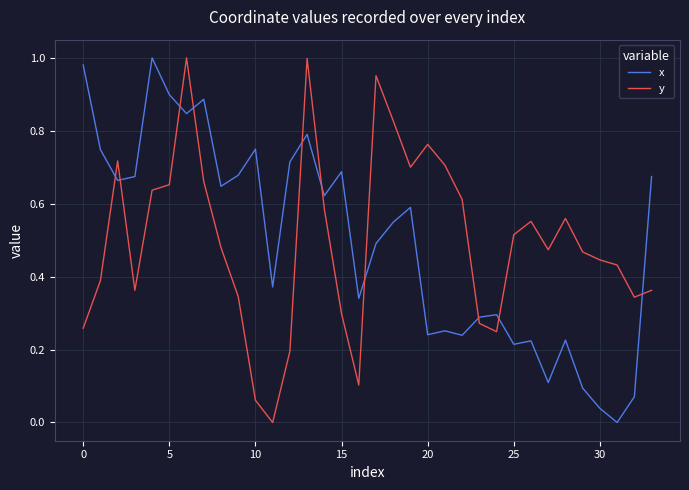

How many times do x and y cross each other?

10